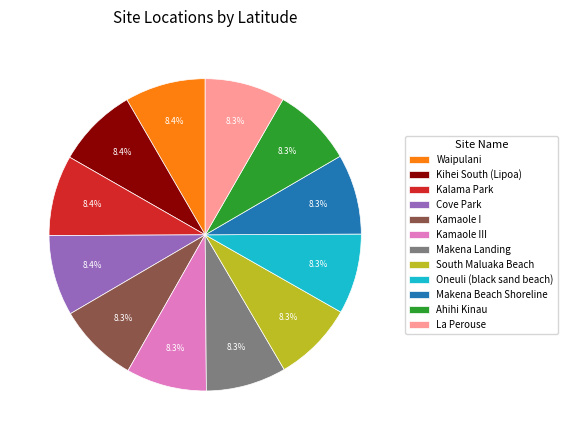

To the nearest percent, what is the combined percentage of Kihei South (Lipoa) and Makena Landing?

17%